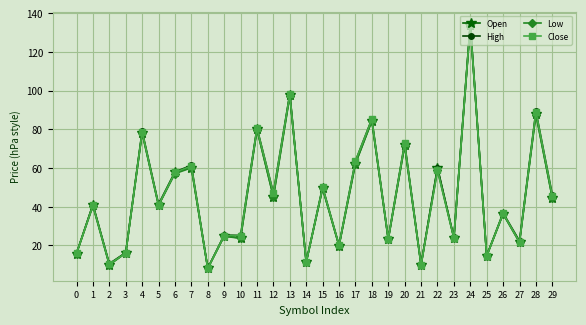

What is the smallest value displayed?

8.1